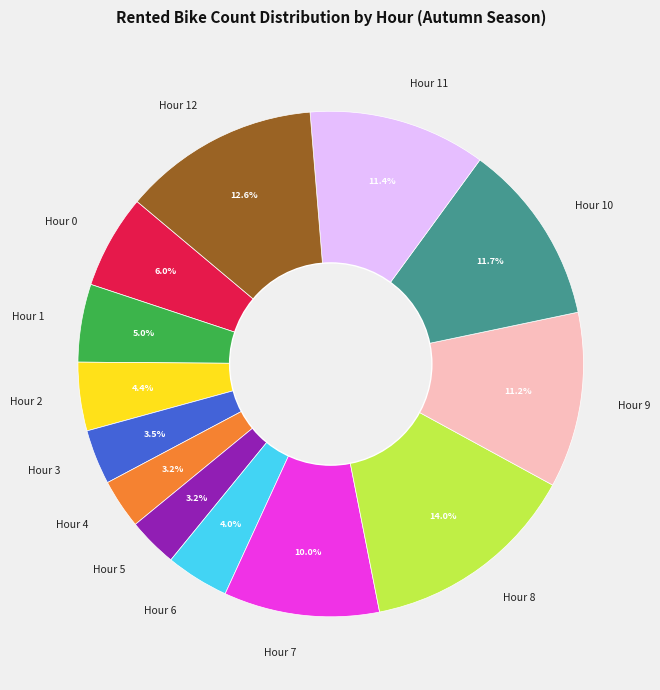

Does Hour 3 account for over 50% of the chart?

No